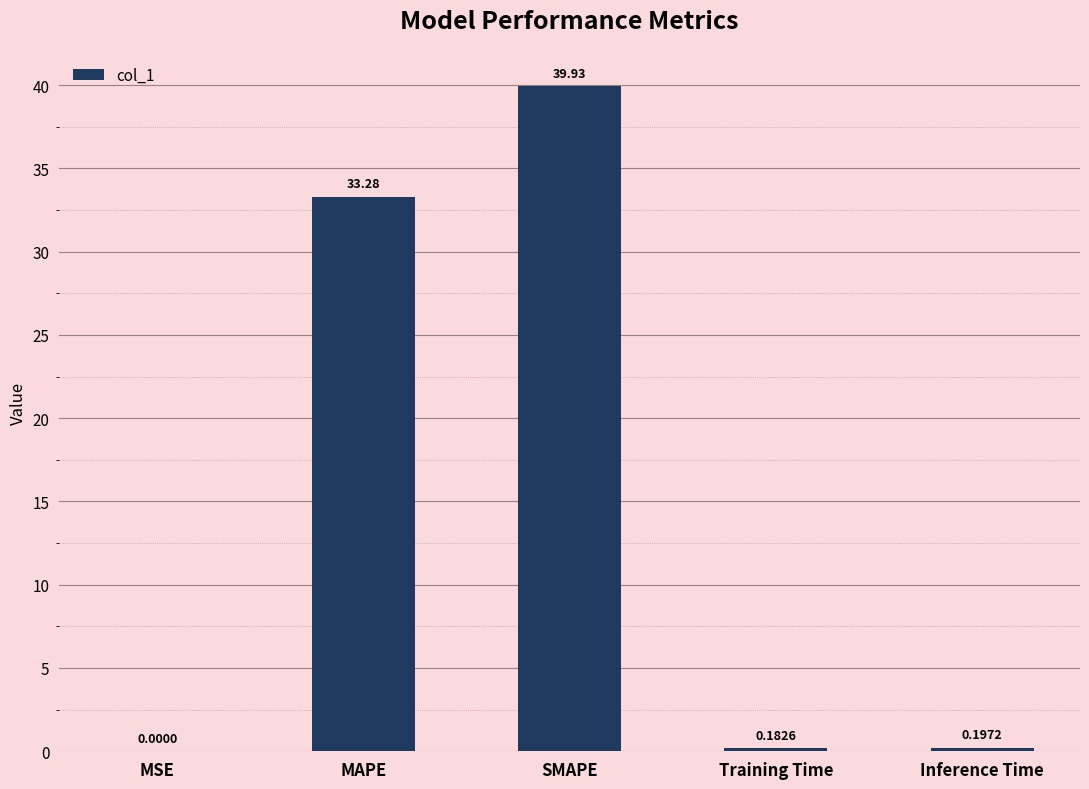

Which label corresponds to the largest value in the chart?

SMAPE